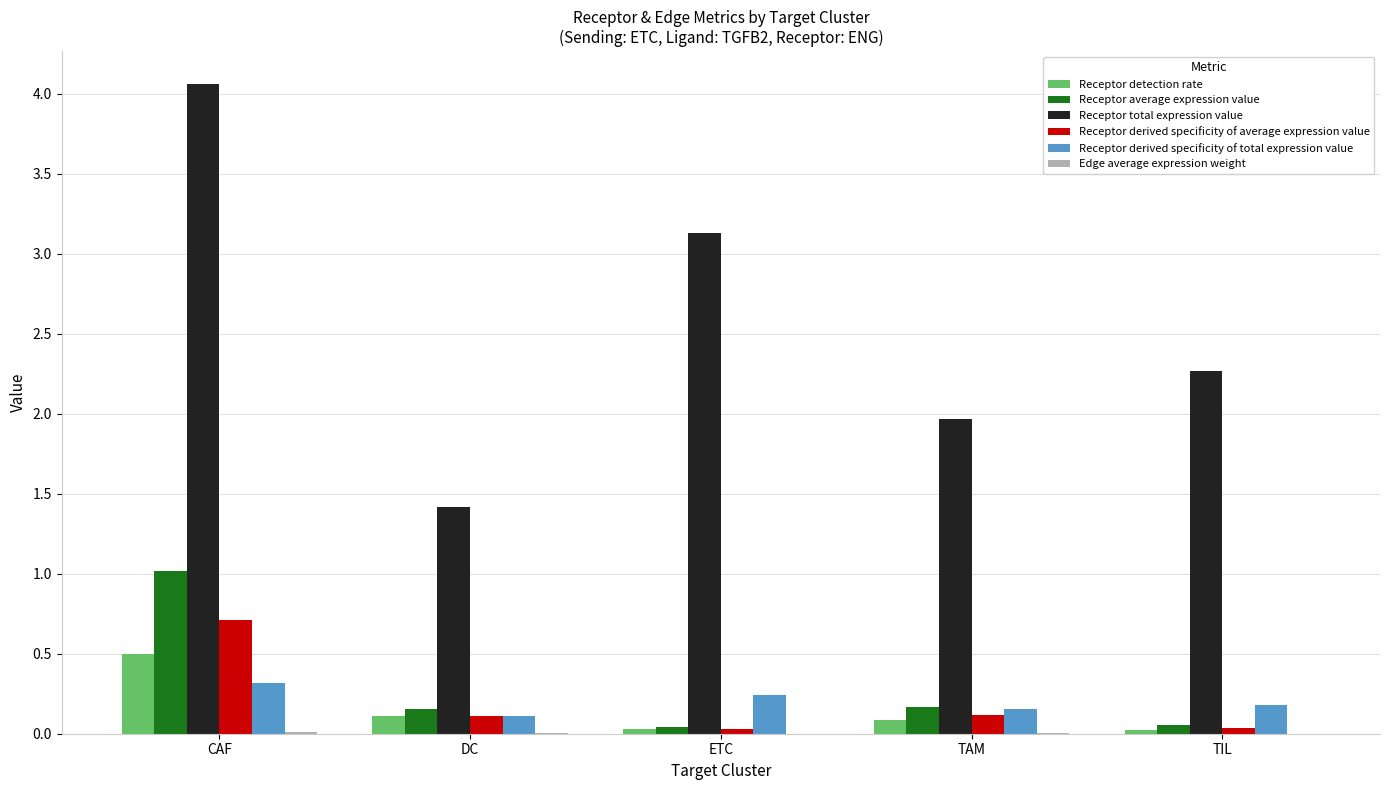

What is the maximum value shown in the chart?

4.1